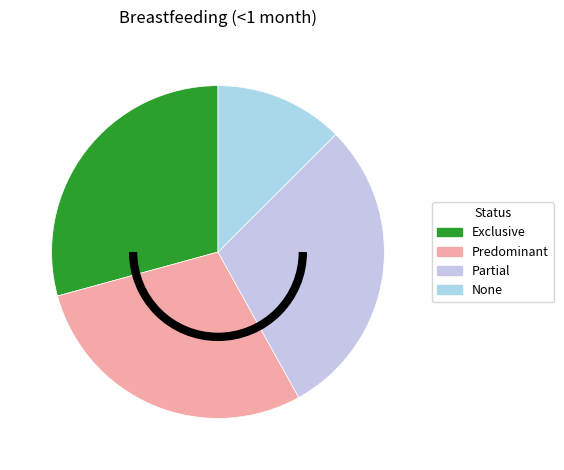

To the nearest percent, what is the difference between the Exclusive and None slice percentages?

17%